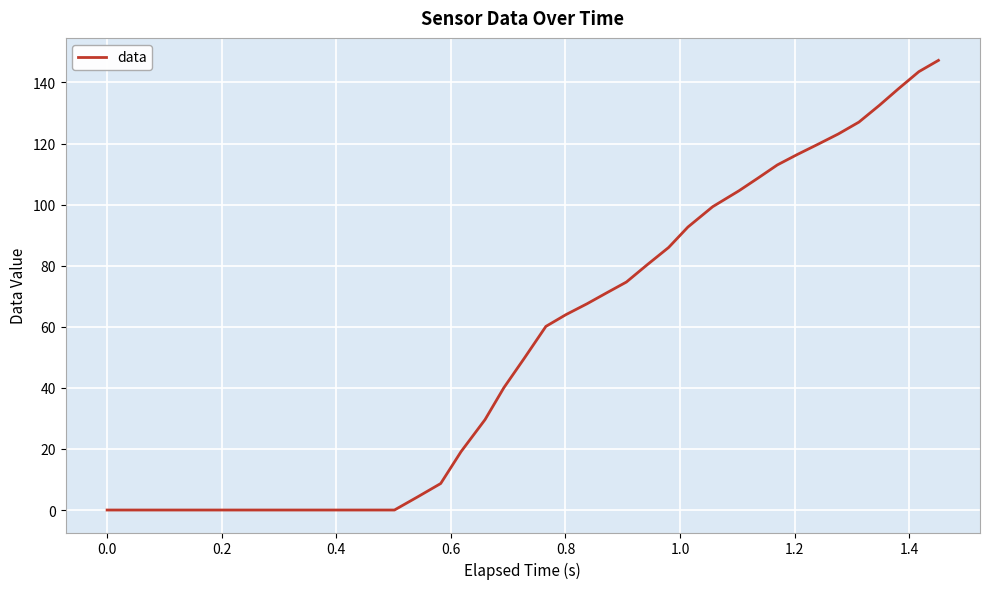

What is the maximum value shown in the chart?

147.2